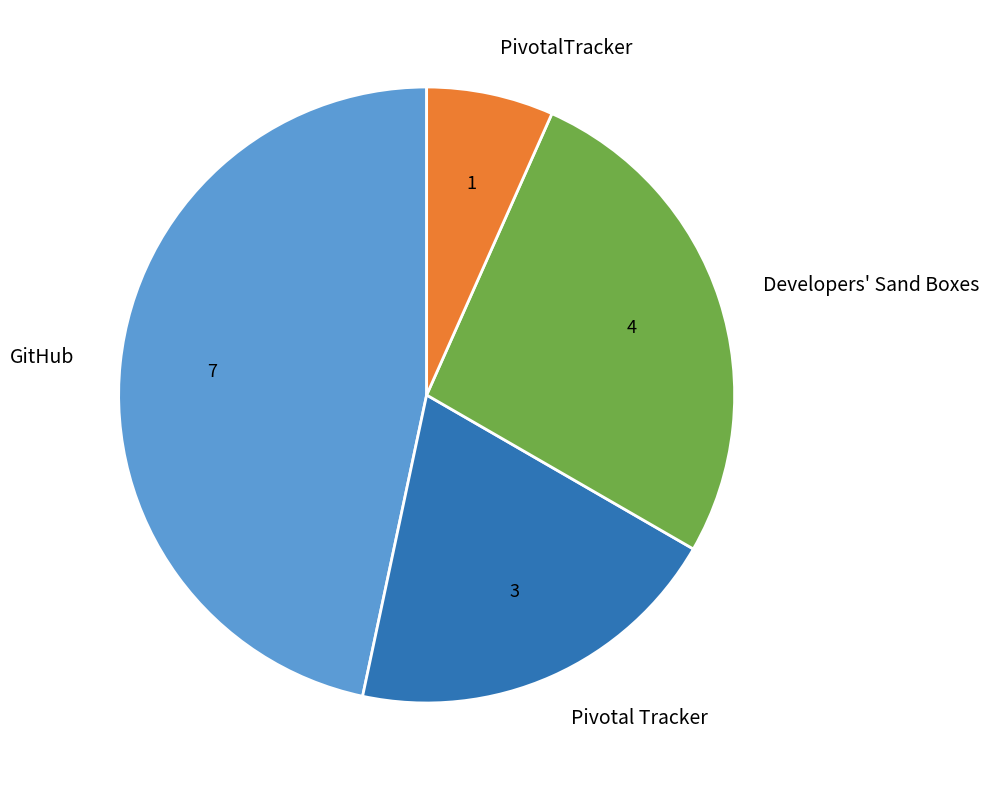

Approximately how many times larger is the value at PivotalTracker compared to GitHub?

0.1